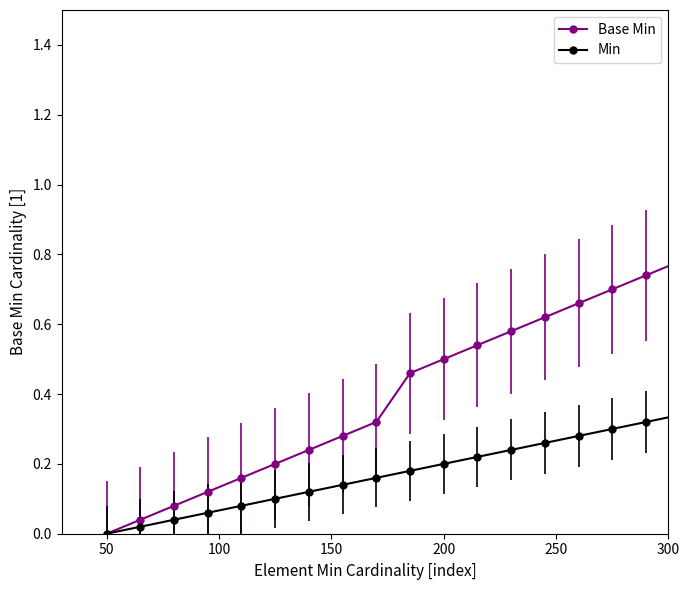

Count the number of data series in this chart.

2